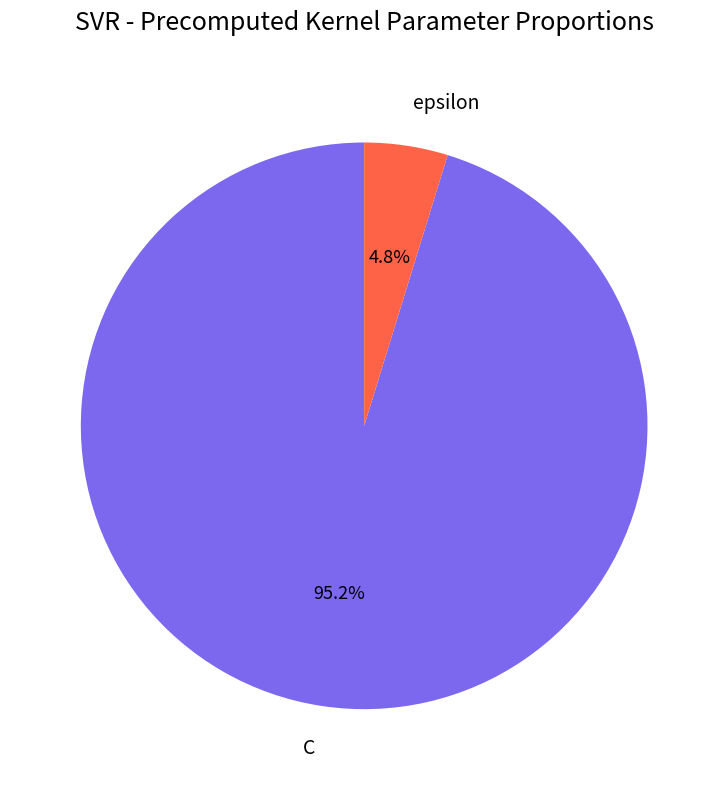

Which slice is the smallest?

epsilon